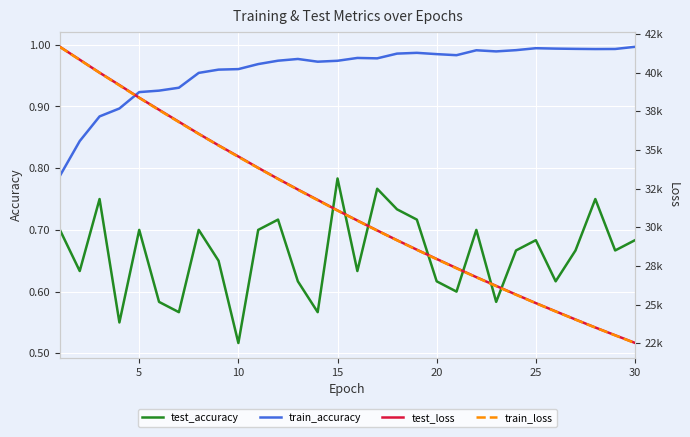

Reading right to left, what are all the values shown in this chart?

test_accuracy: 0.7	0.7	0.8	0.7	0.6	0.7	0.7	0.6	0.7	0.6	0.6	0.7	0.7	0.8	0.6	0.8	0.6	0.6	0.7	0.7	0.5	0.6	0.7	0.6	0.6	0.7	0.6	0.8	0.6	0.7
train_accuracy: 1.0	1.0	1.0	1.0	1.0	1.0	1.0	1.0	1.0	1.0	1.0	1.0	1.0	1.0	1.0	1.0	1.0	1.0	1.0	1.0	1.0	1.0	1.0	0.9	0.9	0.9	0.9	0.9	0.8	0.8
test_loss: 22529.3	23024.2	23525.0	24043.8	24569.5	25102.9	25653.6	26215.3	26779.4	27365.6	27955.4	28555.6	29170.0	29799.1	30444.2	31094.1	31773.5	32446.5	33136.4	33845.9	34580.1	35302.3	36047.8	36825.7	37601.1	38382.2	39200.2	40000.1	40838.4	41671.5
train_loss: 22520.5	23014.7	23519.0	24033.5	24558.5	25094.2	25640.9	26198.6	26767.5	27348.3	27940.4	28544.7	29161.2	29789.9	30431.2	31085.1	31752.3	32432.3	33126.0	33833.3	34554.6	35289.2	36038.4	36803.0	37579.8	38370.7	39177.3	39994.3	40825.8	41665.0